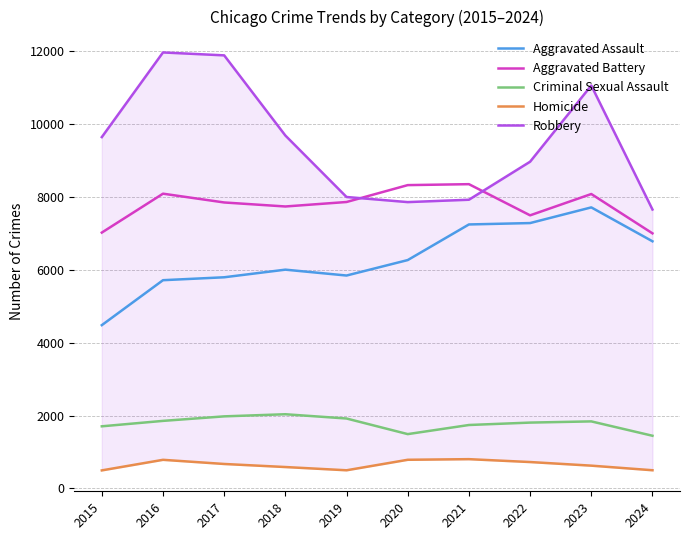

At which label is Robbery closest to 9806?

2018